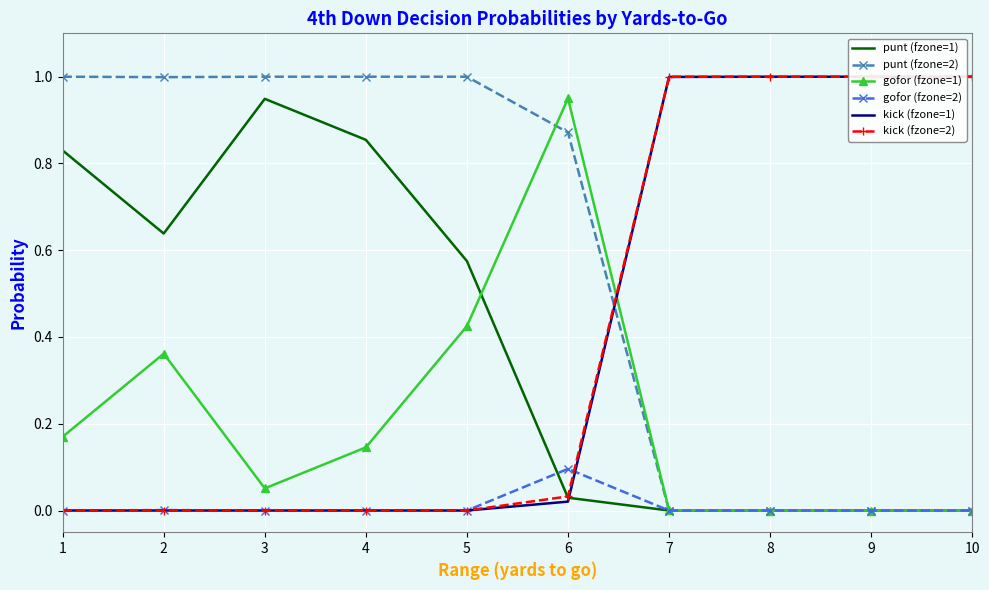

Reading left to right, extract all data points from this chart.

punt (fzone=1): 0.8	0.6	0.9	0.9	0.6	0.0	0.0	0.0	0.0	0.0
punt (fzone=2): 1.0	1.0	1.0	1.0	1.0	0.9	0.0	0.0	0.0	0.0
gofor (fzone=1): 0.2	0.4	0.1	0.1	0.4	0.9	0.0	0.0	0.0	0.0
gofor (fzone=2): 0.0	0.0	0.0	0.0	0.0	0.1	0.0	0.0	0.0	0.0
kick (fzone=1): 0.0	0.0	0.0	0.0	0.0	0.0	1.0	1.0	1.0	1.0
kick (fzone=2): 0.0	0.0	0.0	0.0	0.0	0.0	1.0	1.0	1.0	1.0